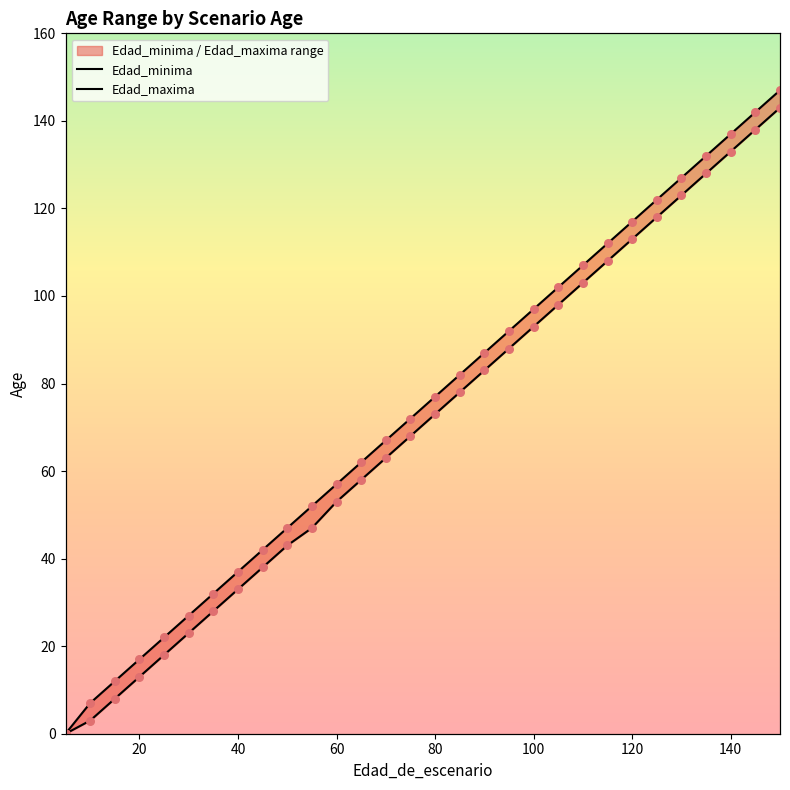

At how many categories does at least one series exceed 69?

16